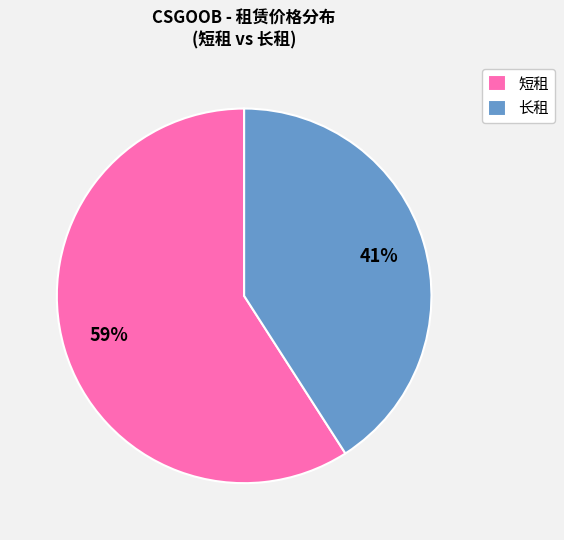

To the nearest percent, what portion does 长租 represent?

41%